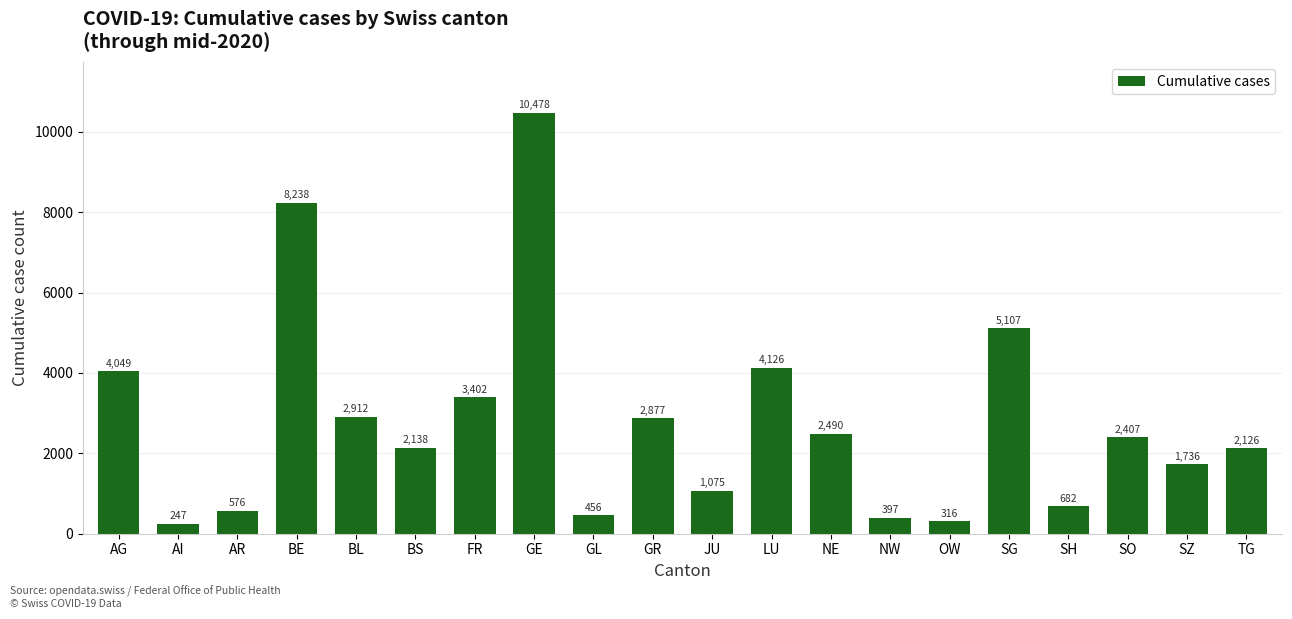

What is the sum of the values at BS and GE?

12616